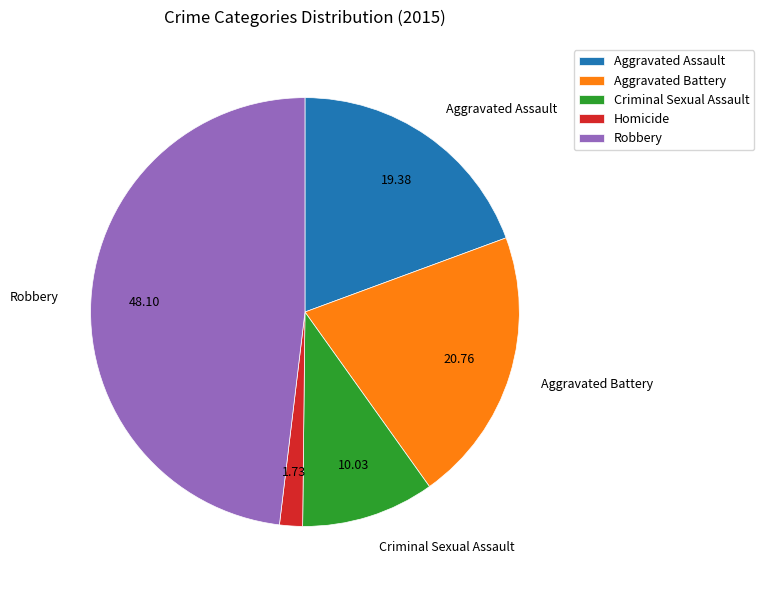

Is it true that Homicide is 2% of the pie?

True